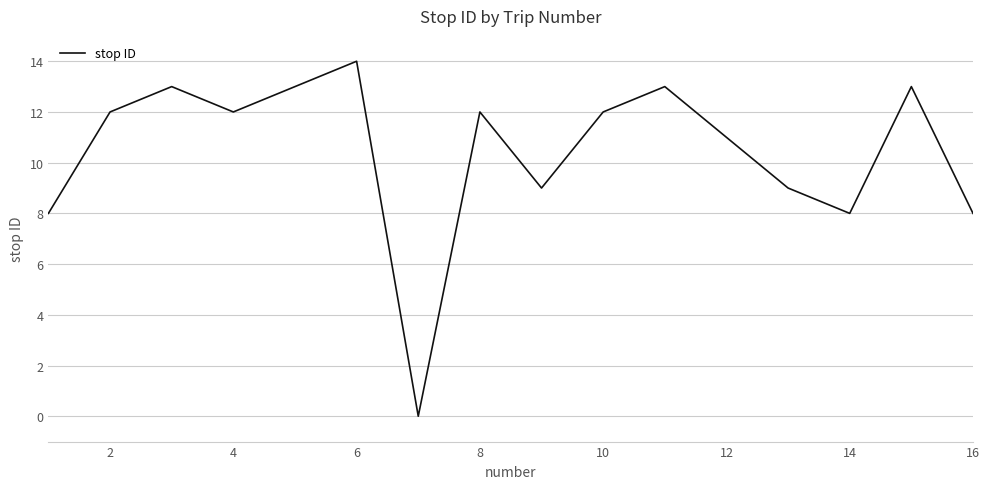

What is the difference between the maximum and minimum values?

14